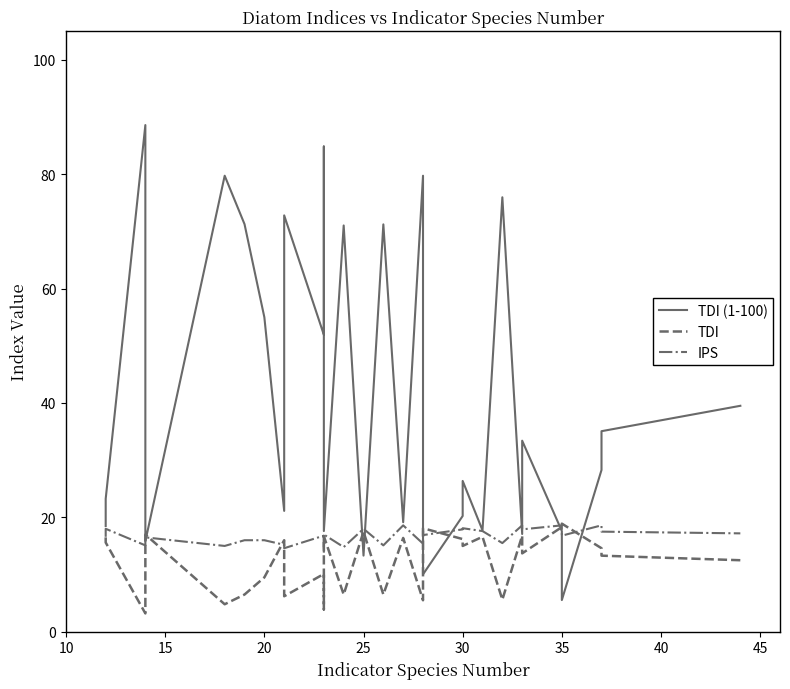

How many values in the TDI (1-100) series are below 28?

16